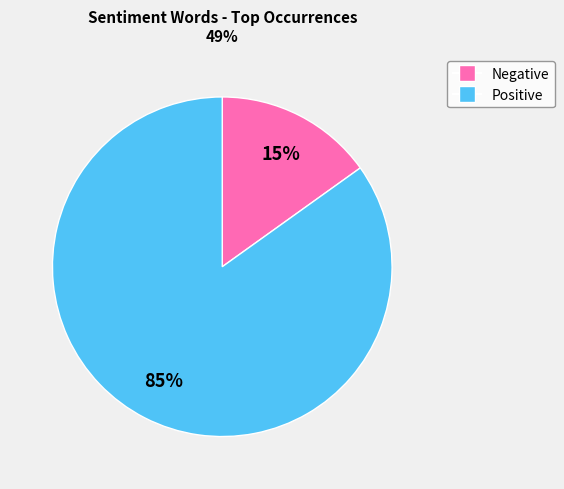

Is there a majority slice in this chart?

Yes